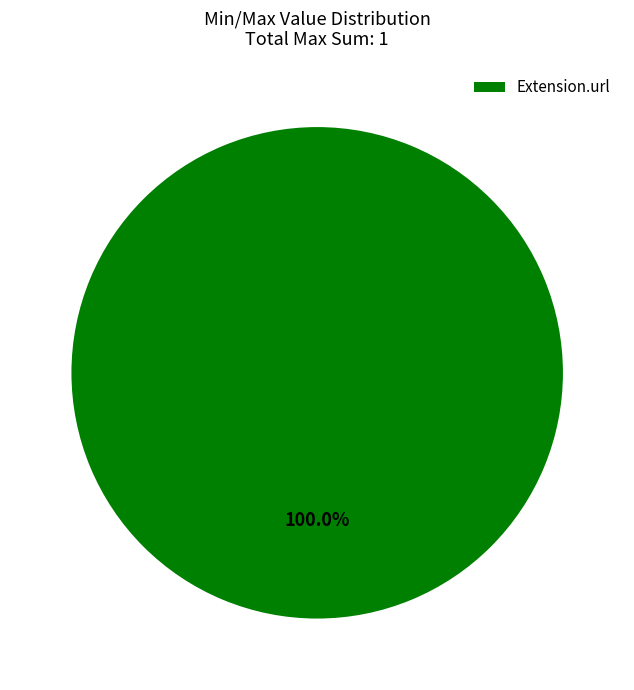

How many segments does this pie chart have?

1